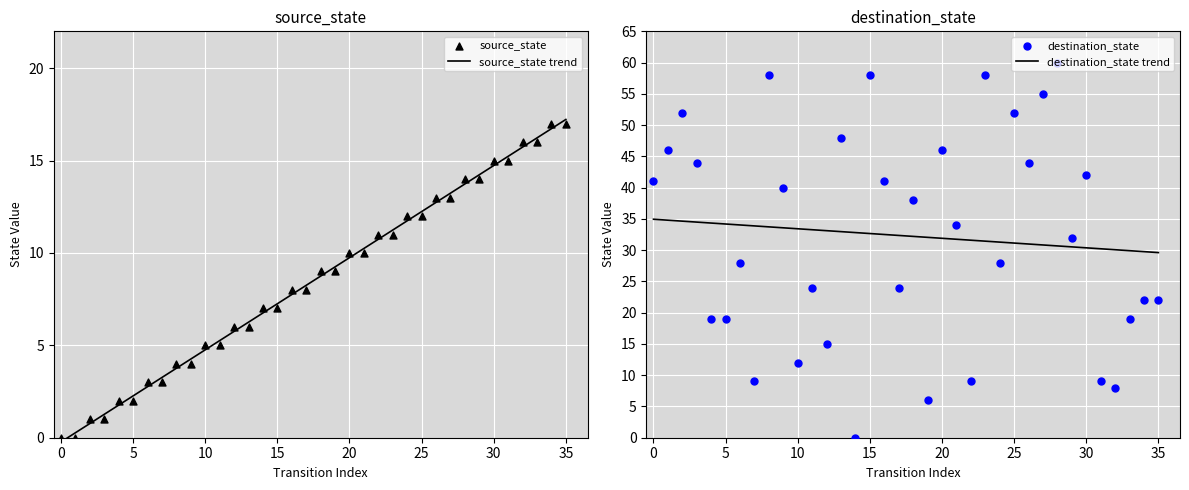

Which series reaches the minimum Y coordinate?

source_state